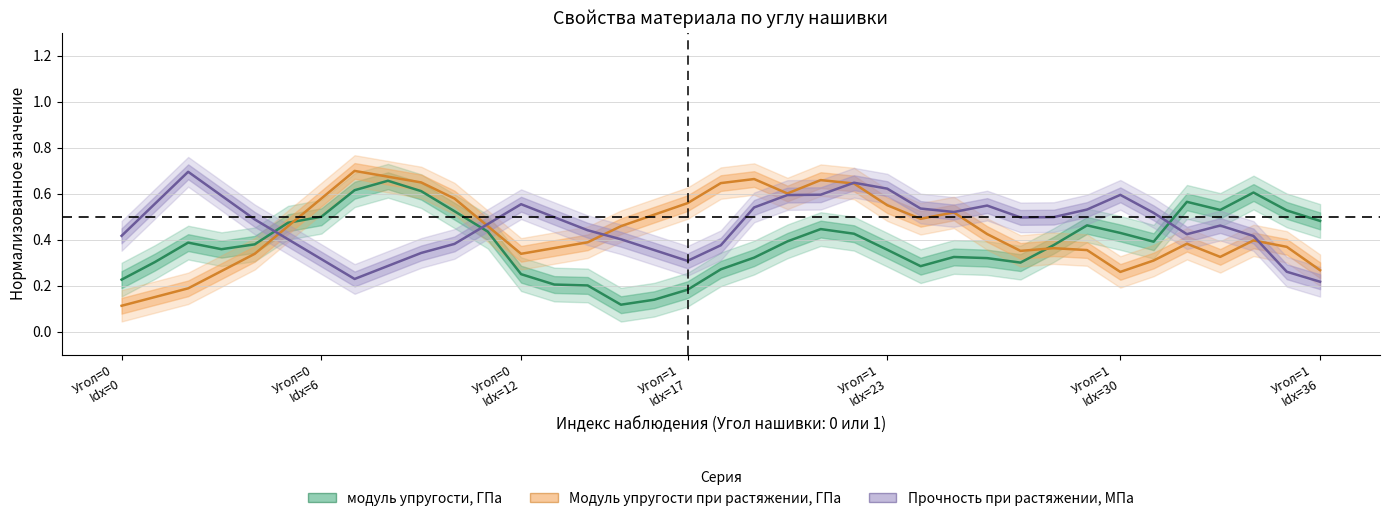

Which series has the widest spread of values?

Модуль упругости при растяжении, ГПа